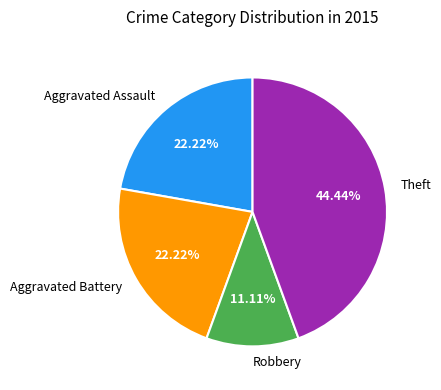

How many segments does this pie chart have?

4